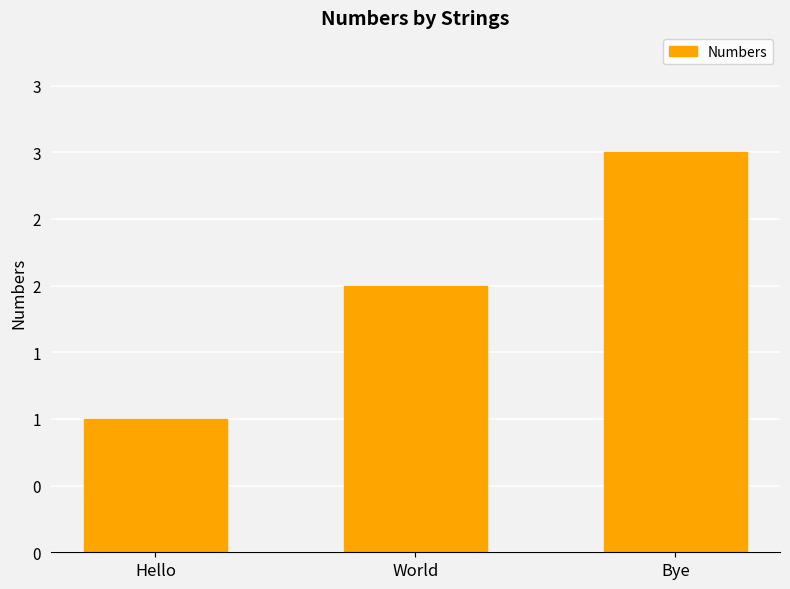

Does the chart contain any negative values?

No